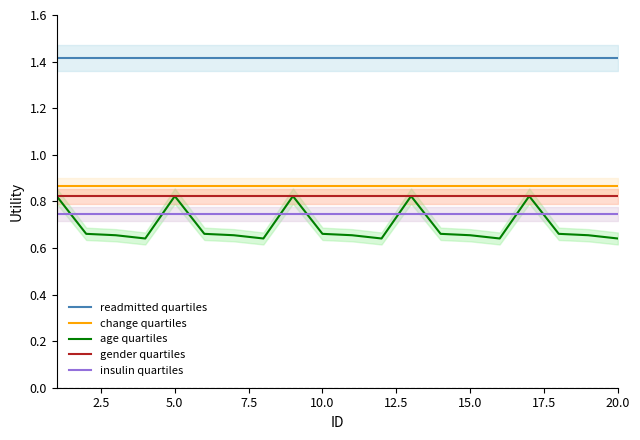

True or false: insulin quartiles and readmitted quartiles cross at least once.

False